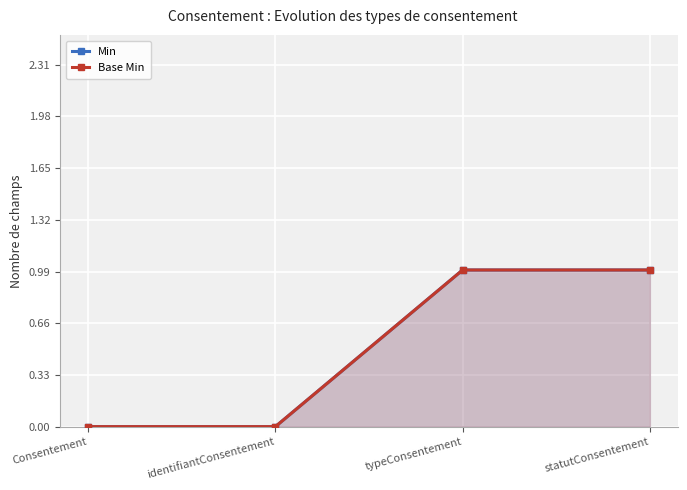

Reading right to left, extract all data points from this chart.

Min: statutConsentement=1	typeConsentement=1	identifiantConsentement=0	Consentement=0
Base Min: statutConsentement=1	typeConsentement=1	identifiantConsentement=0	Consentement=0